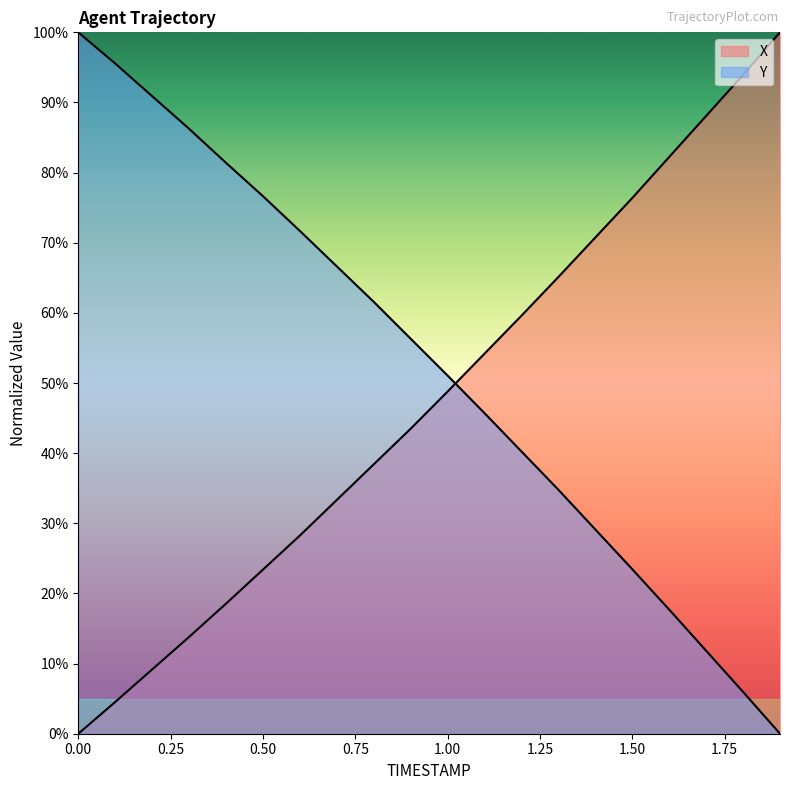

True or false: Y has a value of 45.7 at 1.1.

True